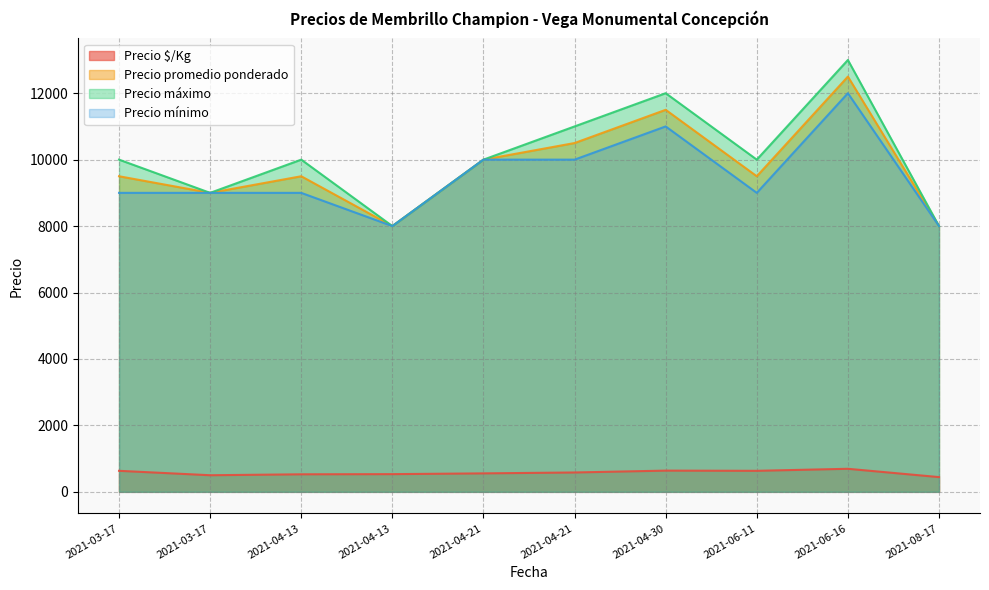

At which category is the sum across all series the highest?

2021-06-16